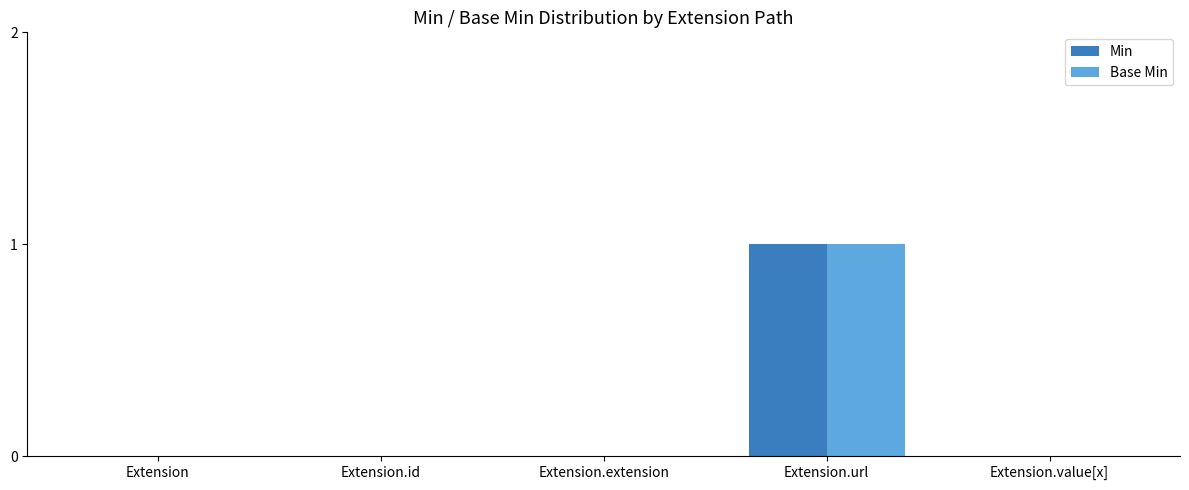

How many groups of bars are there?

5